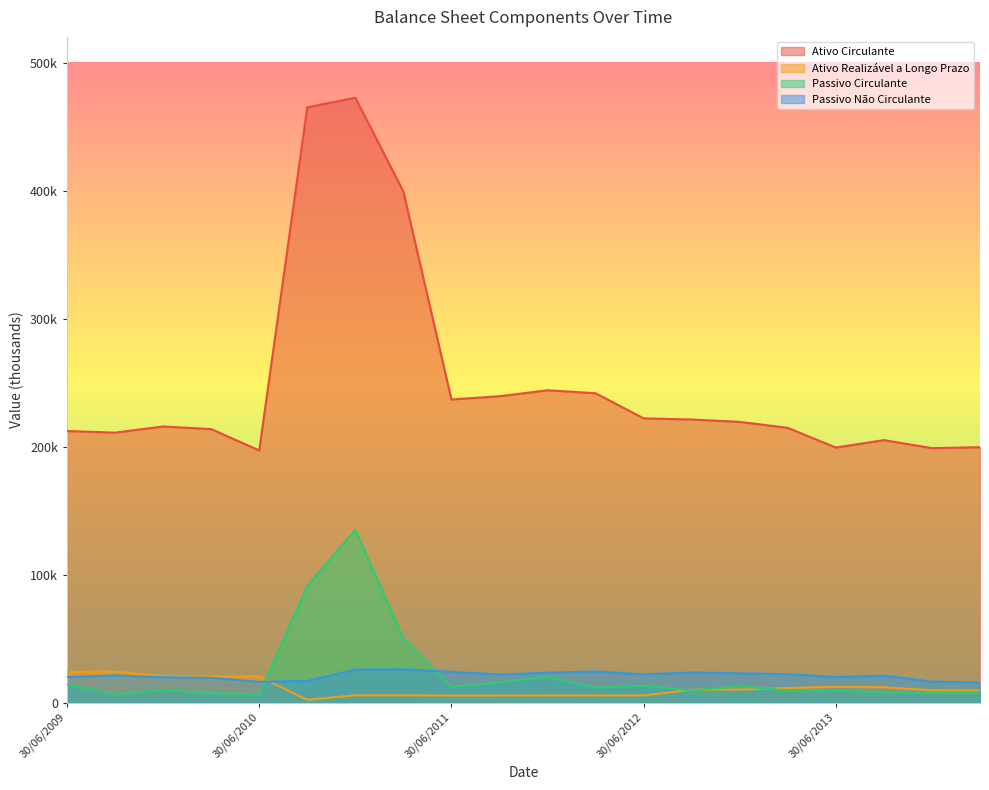

What is the label of the 16th point from the right?

30/06/2010